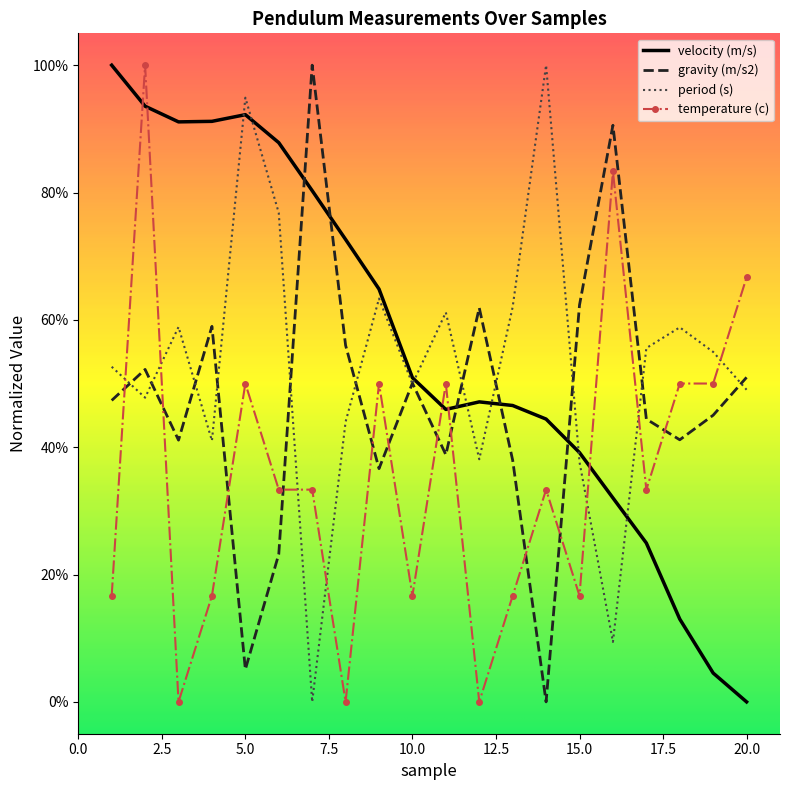

What is the maximum value for period (s)?

100.0